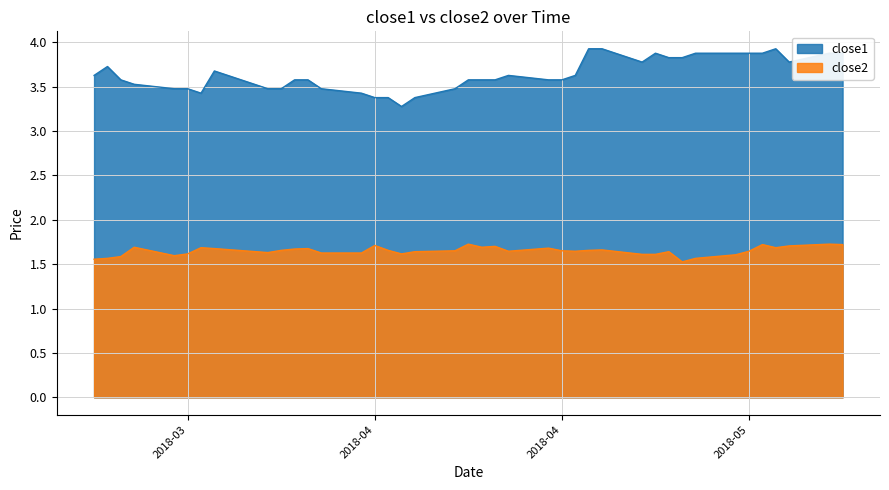

Reading left to right, transcribe all the data shown in this chart.

close1: 3.6	3.7	3.6	3.5	3.5	3.5	3.4	3.7	3.5	3.5	3.6	3.6	3.5	3.4	3.4	3.4	3.3	3.4	3.5	3.6	3.6	3.6	3.6	3.6	3.6	3.6	3.9	3.9	3.8	3.9	3.8	3.8	3.9	3.9	3.9	3.9	3.9	3.8	3.9	3.9
close2: 1.6	1.6	1.6	1.7	1.6	1.6	1.7	1.7	1.6	1.7	1.7	1.7	1.6	1.6	1.7	1.7	1.6	1.6	1.6	1.7	1.7	1.7	1.6	1.7	1.6	1.6	1.7	1.7	1.6	1.6	1.6	1.5	1.6	1.6	1.6	1.7	1.7	1.7	1.7	1.7